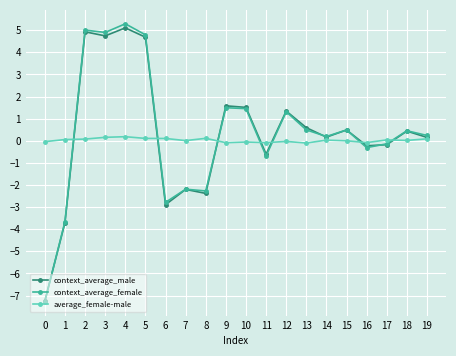

True or false: context_average_male has more than 2 points higher than both neighbors.

True